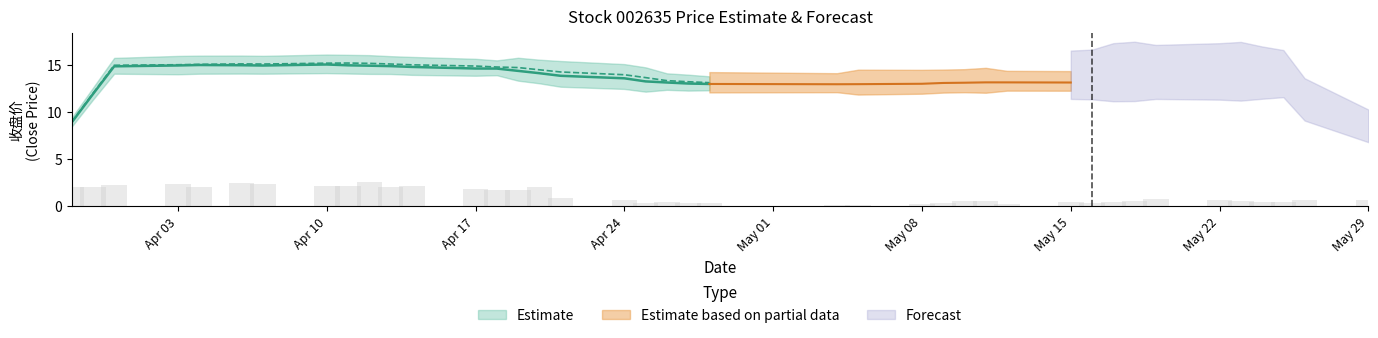

What is the spread (max minus min) of values at 2023-04-20?

12.3